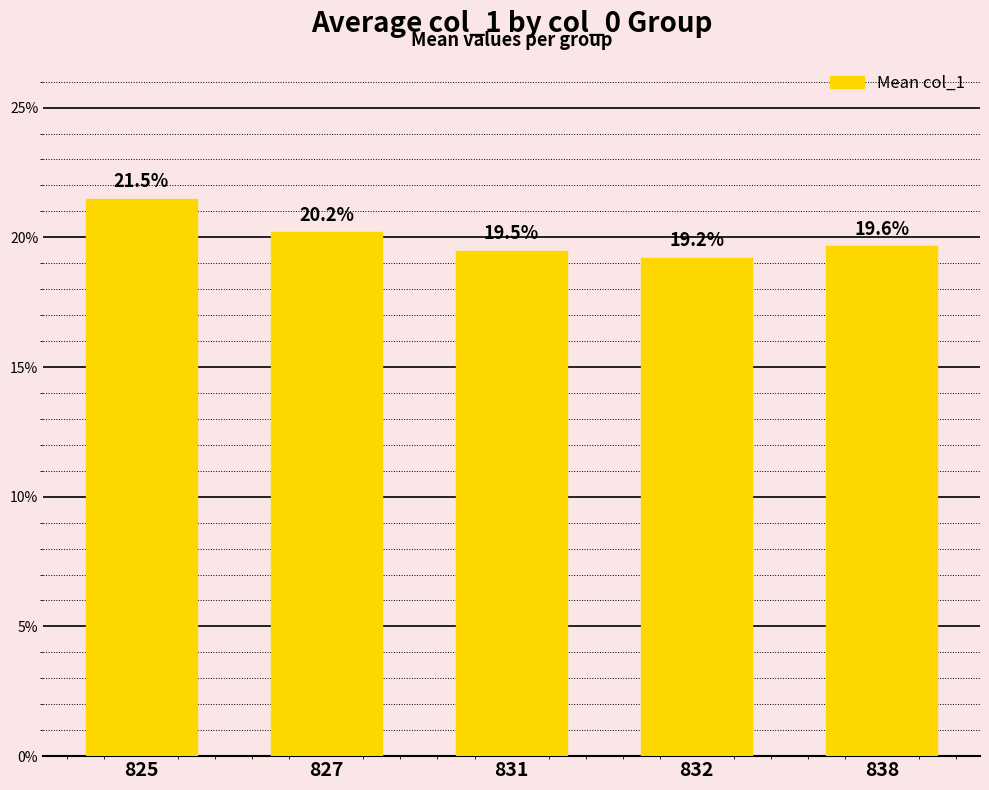

Reading left to right, what are all the values shown in this chart?

825=21.5	827=20.2	831=19.5	832=19.2	838=19.6